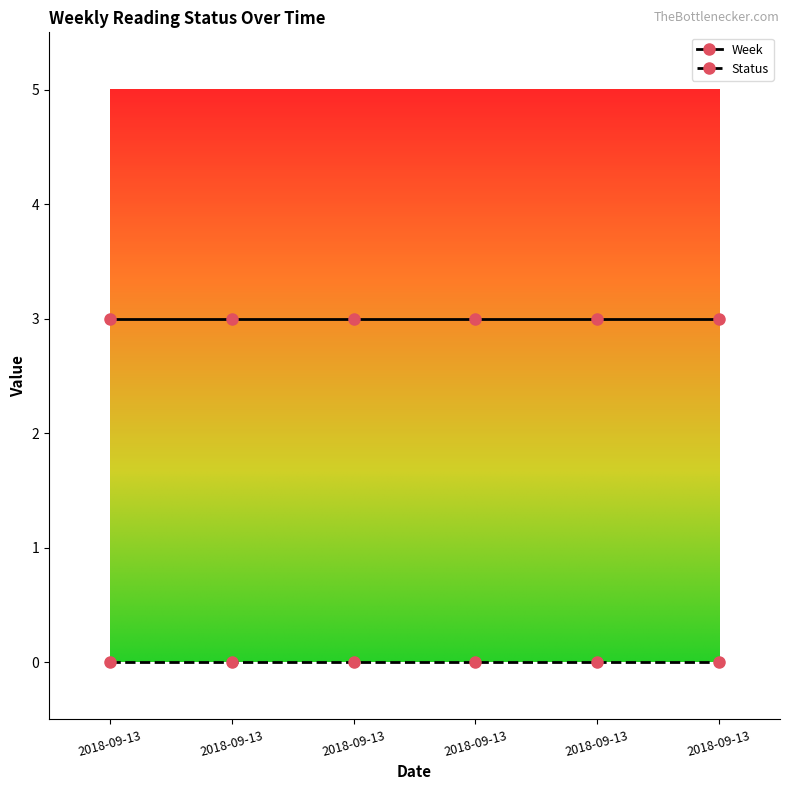

At which category is the sum across all series the highest?

2018-09-13